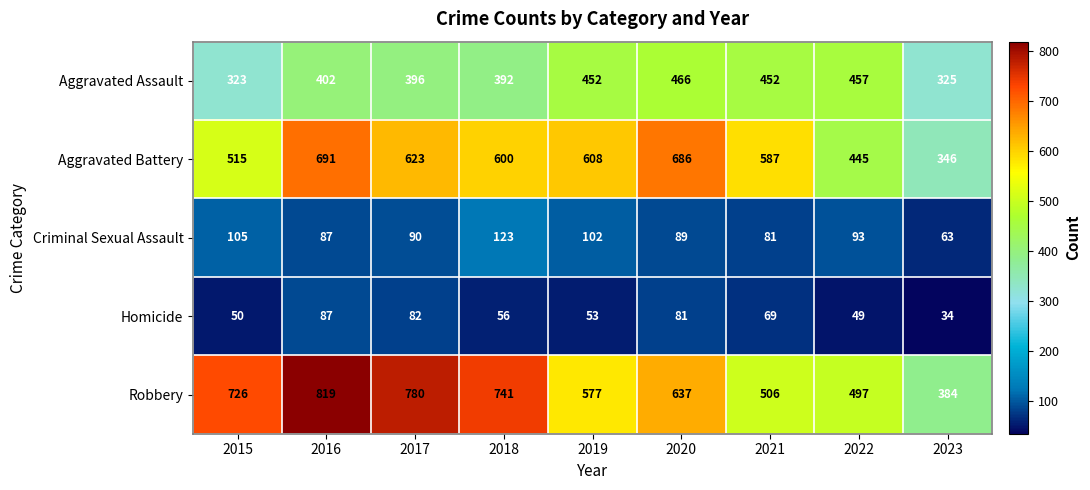

What is the sum of all Homicide values?

561